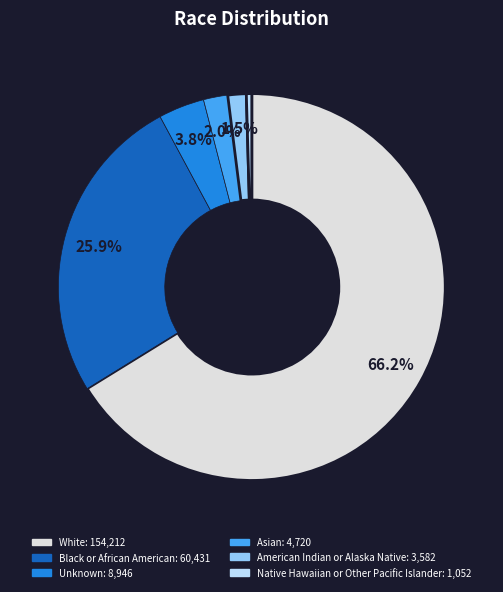

Is there any slice that represents more than half of the pie?

Yes